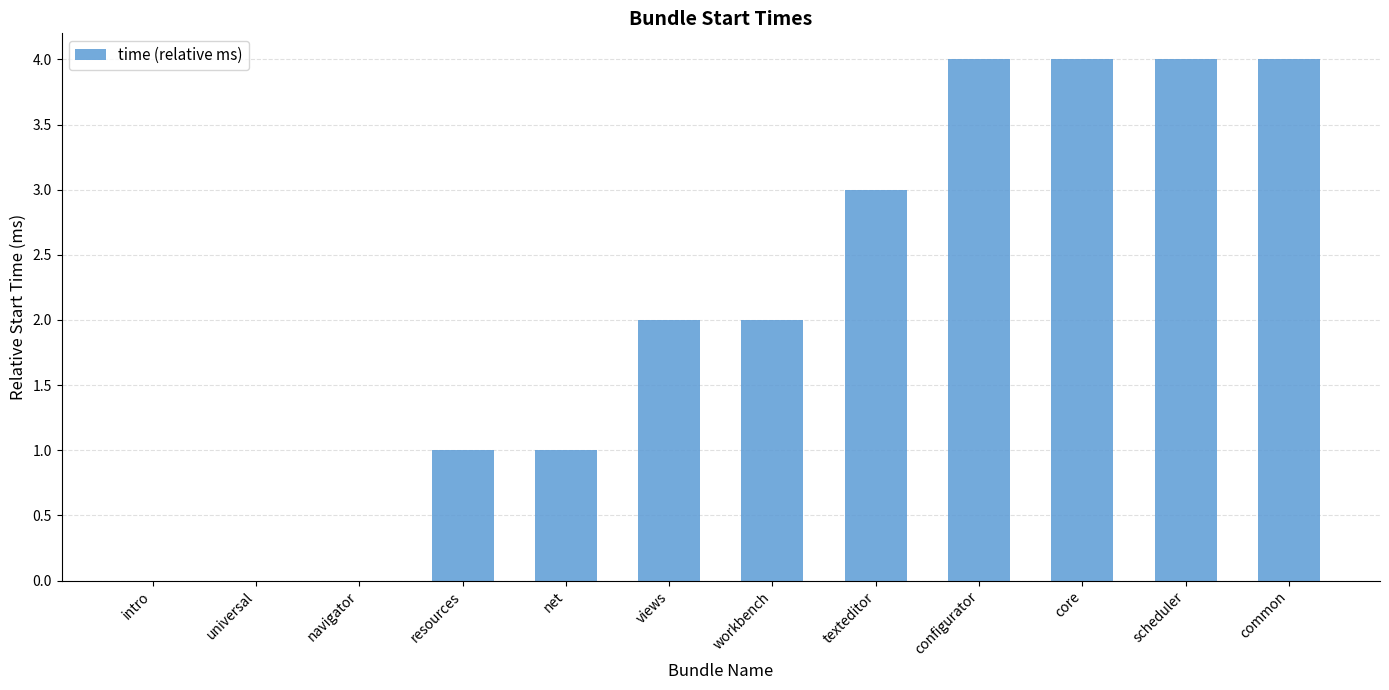

What is the greatest value displayed?

4